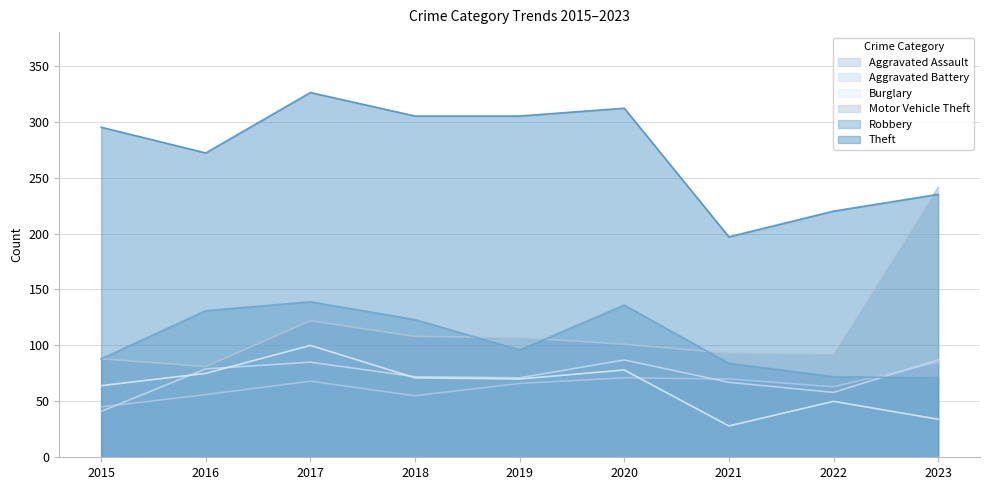

In Robbery, how many points are lower than both neighbors (excluding endpoints)?

1